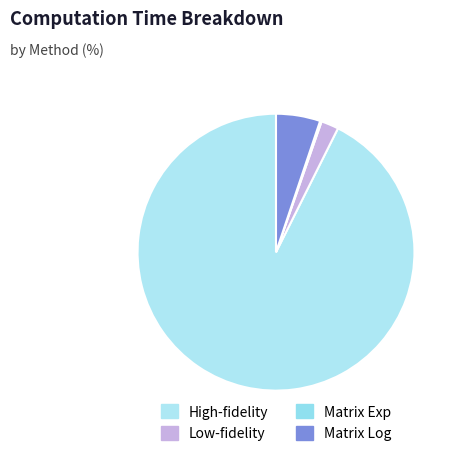

To the nearest percent, what portion does Low-fidelity represent?

2%